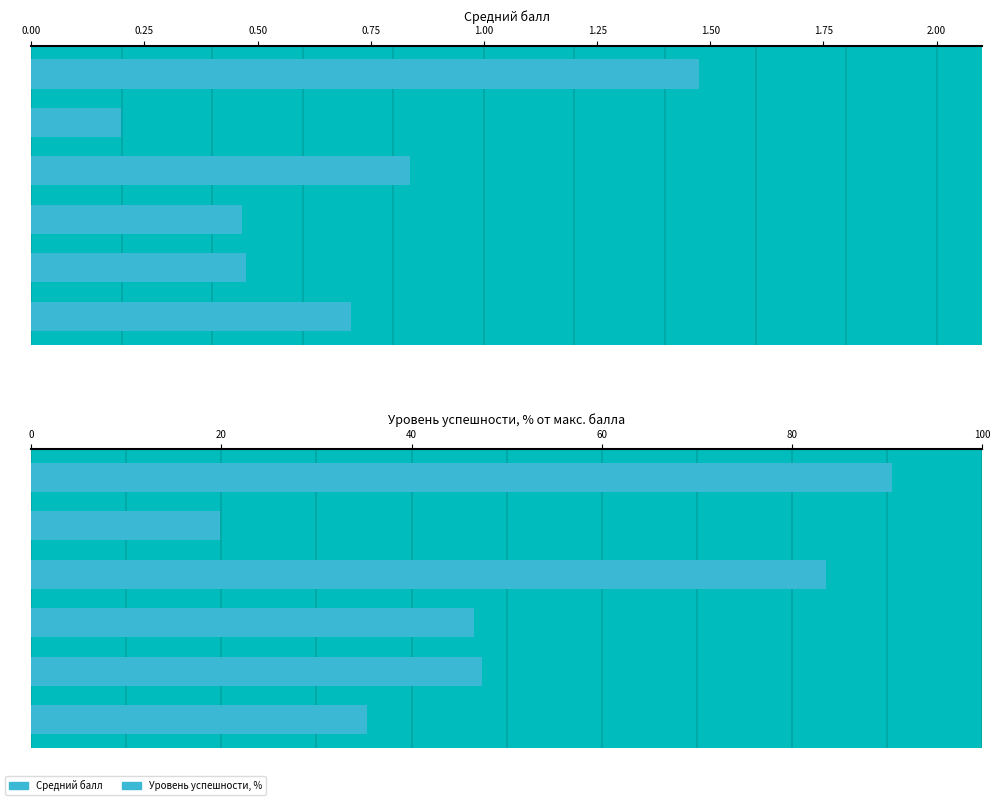

List the series in order of their overall mean, lowest first.

Средний балл, Уровень успешности, % от макс.балла